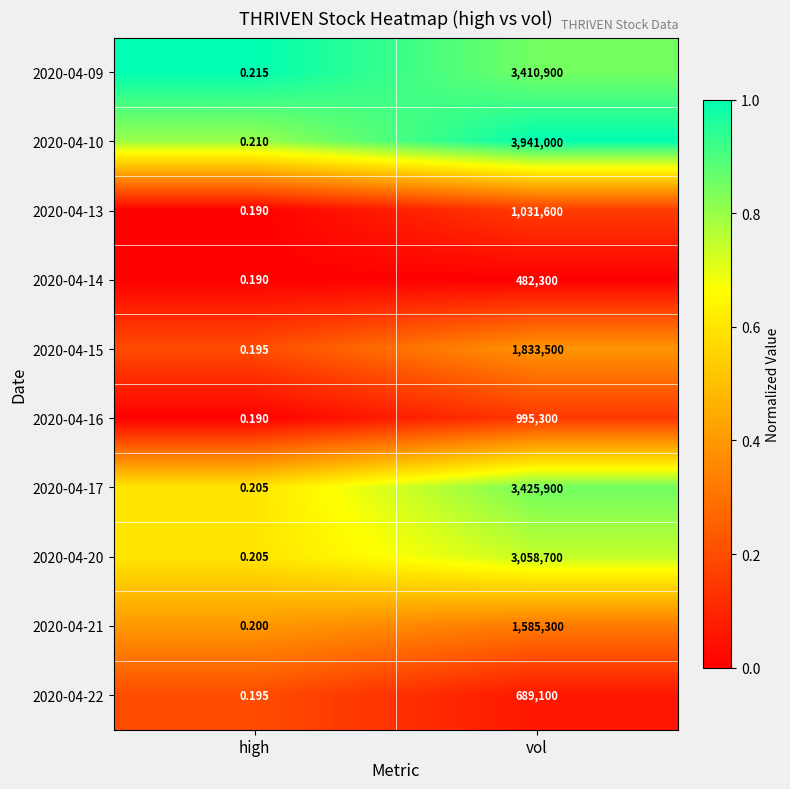

Between high and vol, which series saw the biggest shift?

2020-04-10